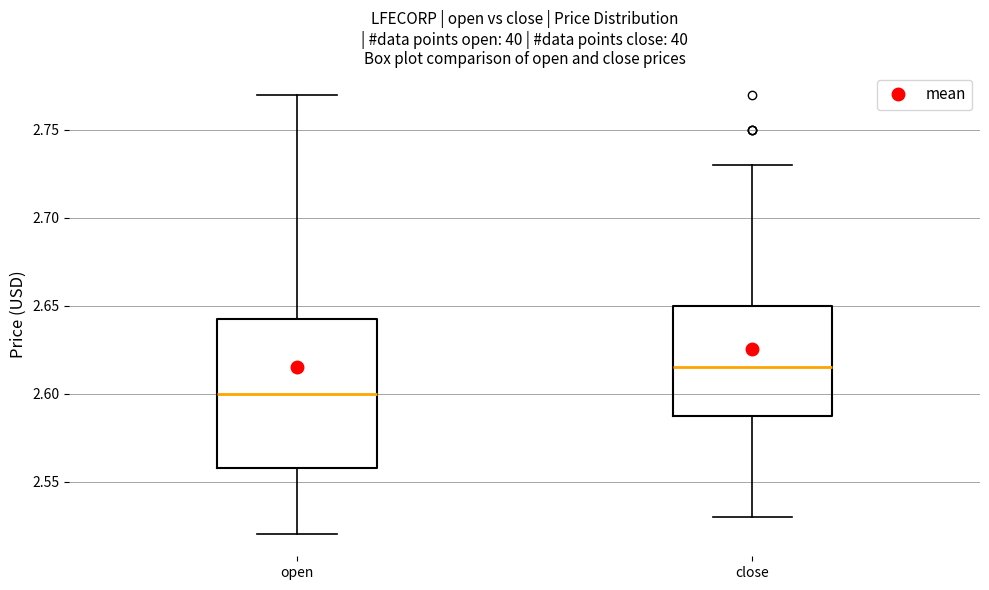

Reading left to right, read every box against the y-axis: the position of its median line, the range the box covers, and the ends of its whiskers. The values are not printed on the chart, so give them approximately, as read against the axis.

open: median 2.600, box 2.560 to 2.645, whiskers 2.520 to 2.770
close: median 2.615, box 2.590 to 2.650, whiskers 2.530 to 2.730